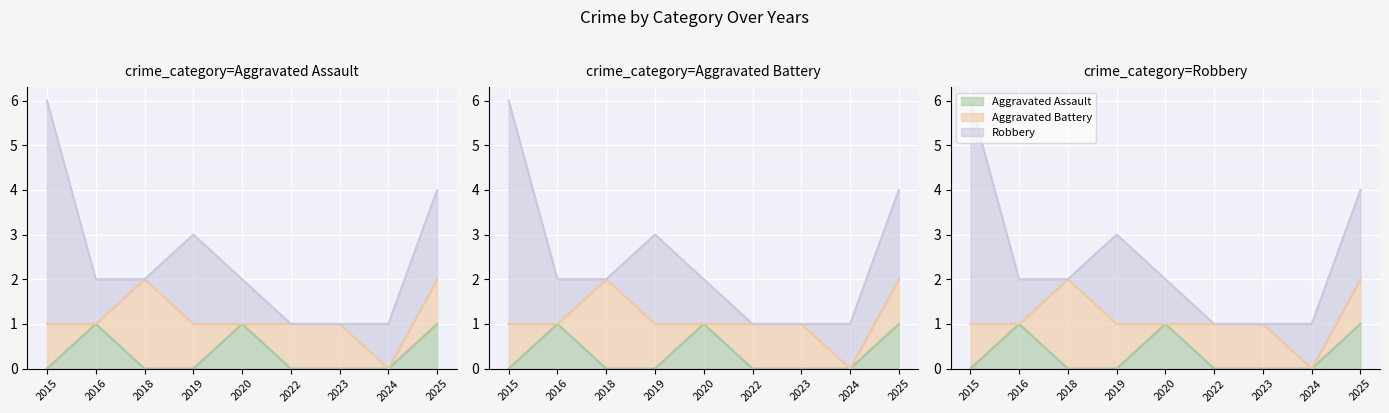

How many values in the Robbery series are below 1?

3